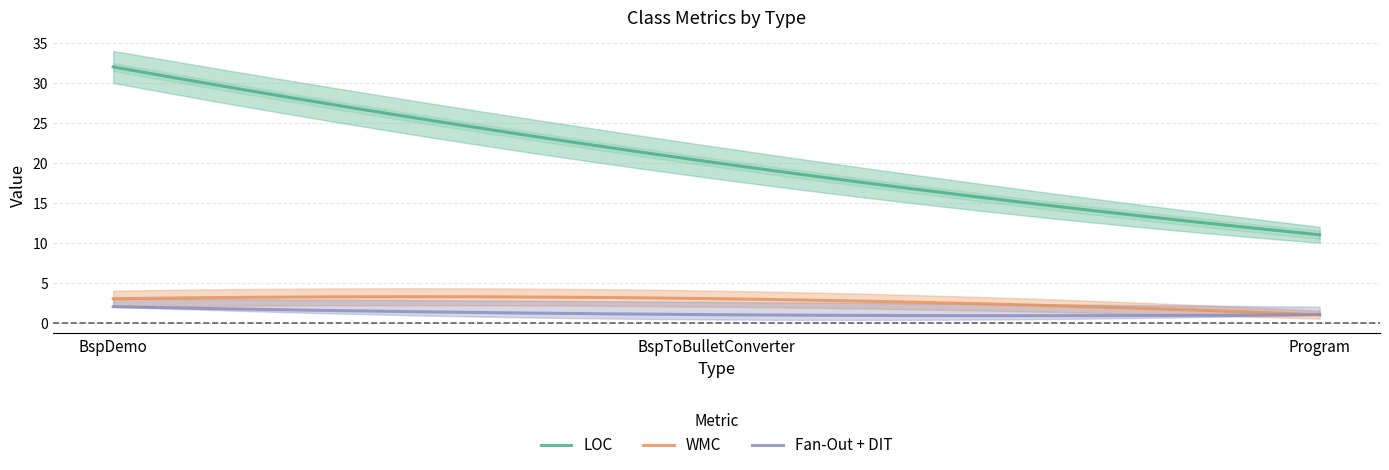

Which series has the largest total across all categories?

LOC